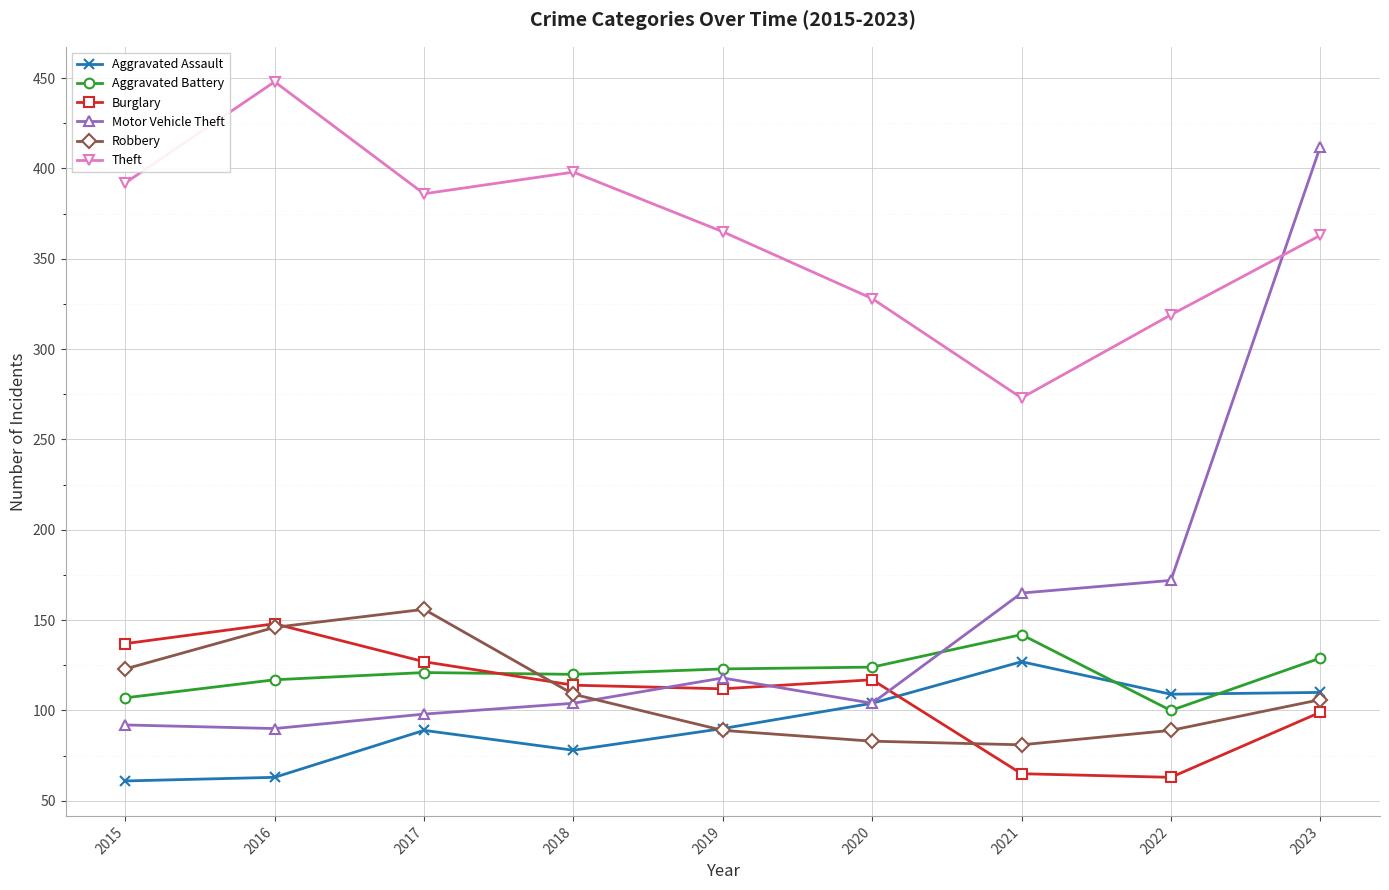

At which category does the chart reach its peak across all series?

2016